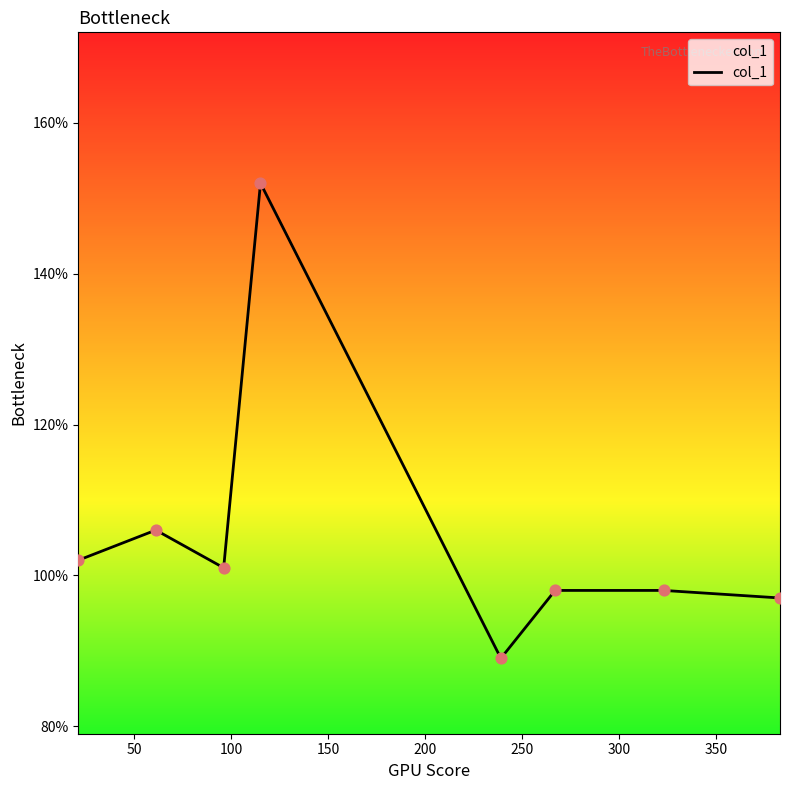

What is the maximum value shown in the chart?

152